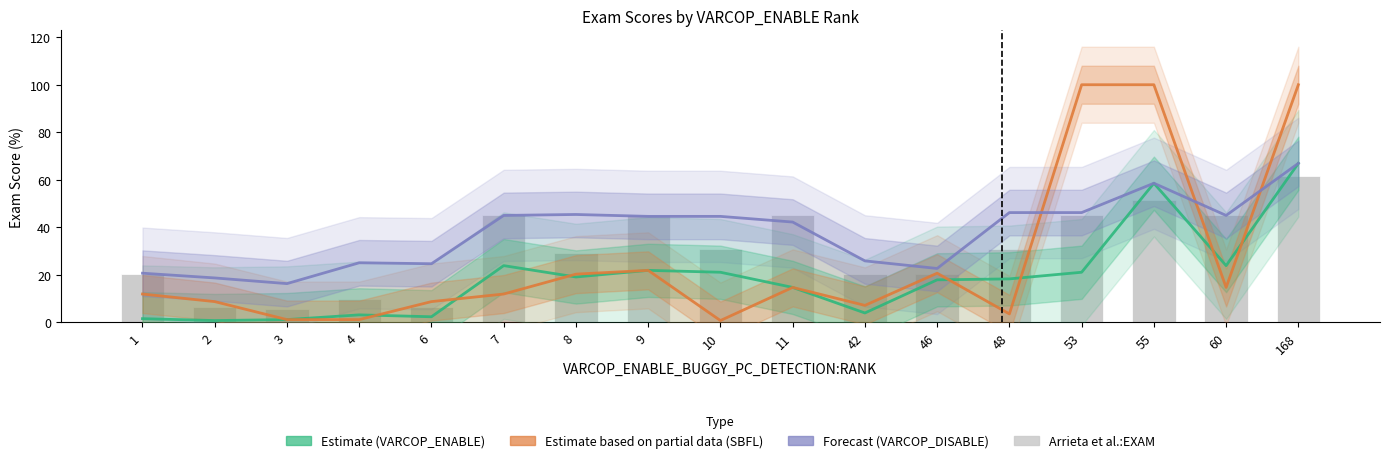

List the labels in order of Forecast (VARCOP_DISABLE) value, smallest first.

3, 2, 1, 46, 6, 4, 42, 11, 9, 10, 7, 60, 8, 48, 53, 55, 168